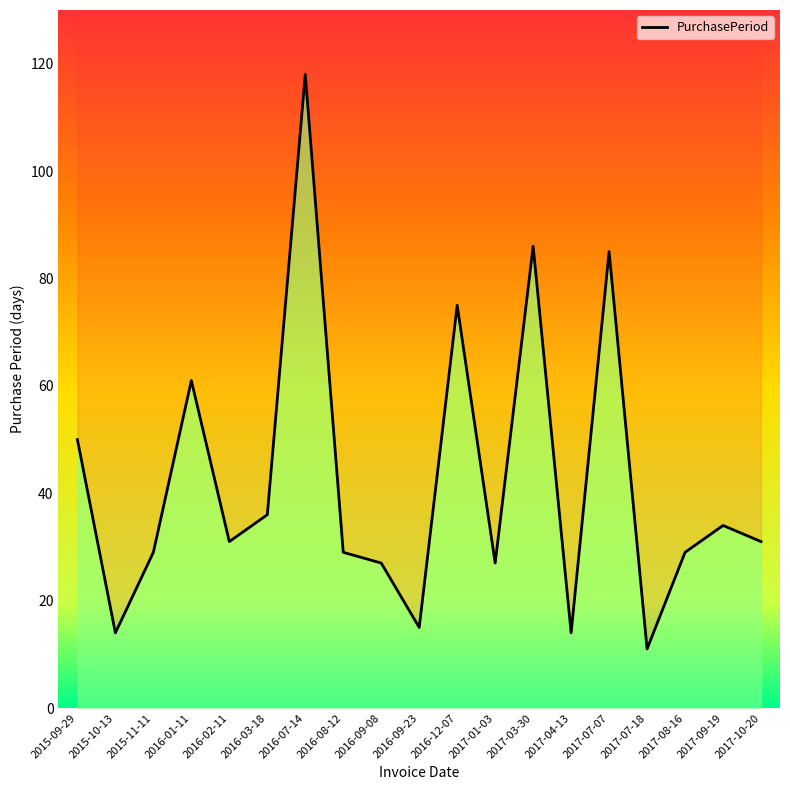

At which category does the chart reach its peak across all series?

2016-07-14